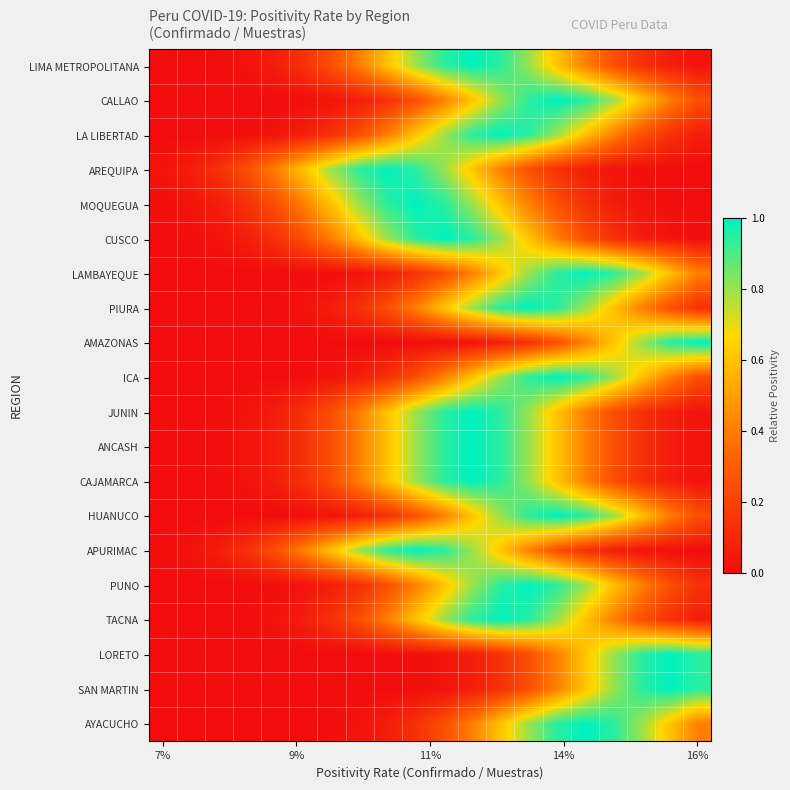

At which category does the chart reach its peak across all series?

11